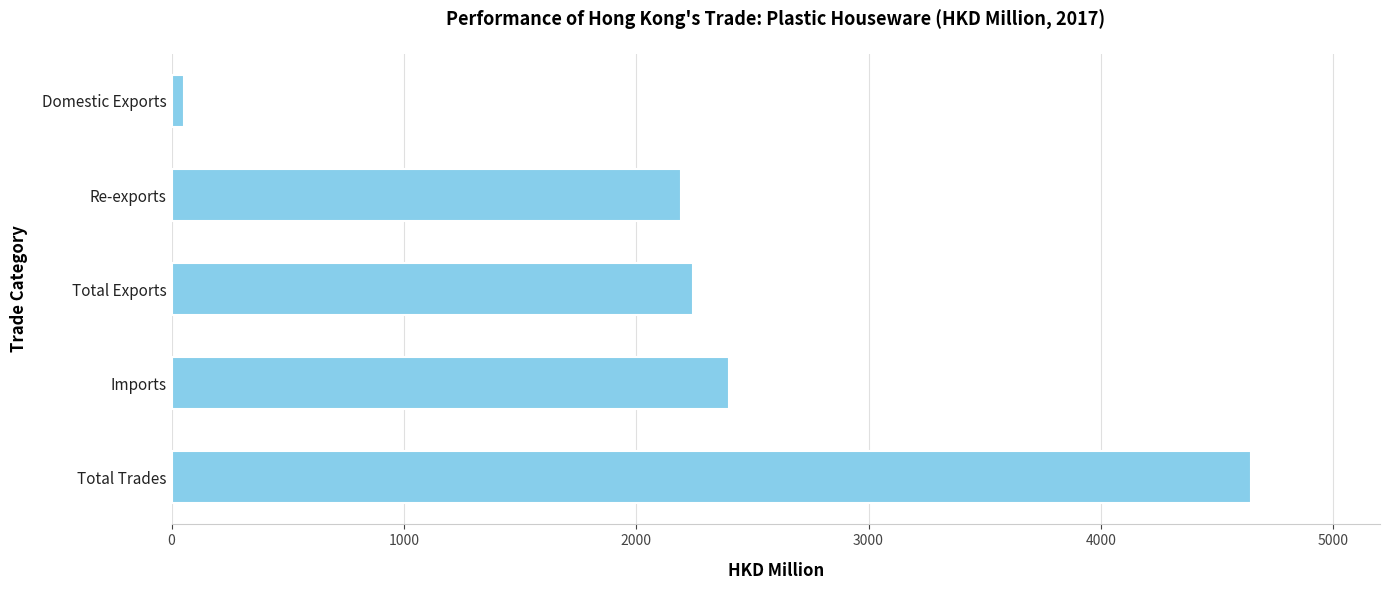

What is the change in value from Total Exports to Imports?

+154.9